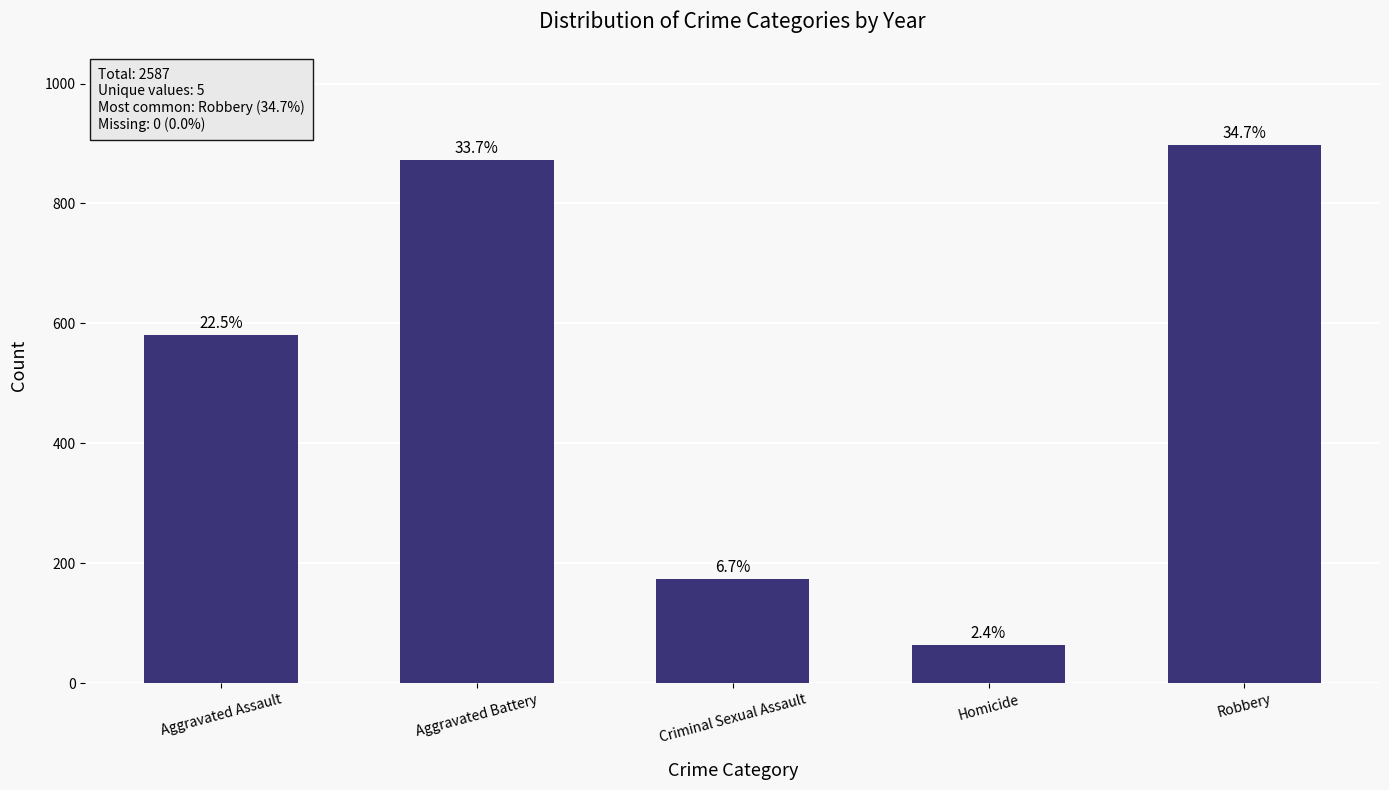

What is the minimum value shown in the chart?

63